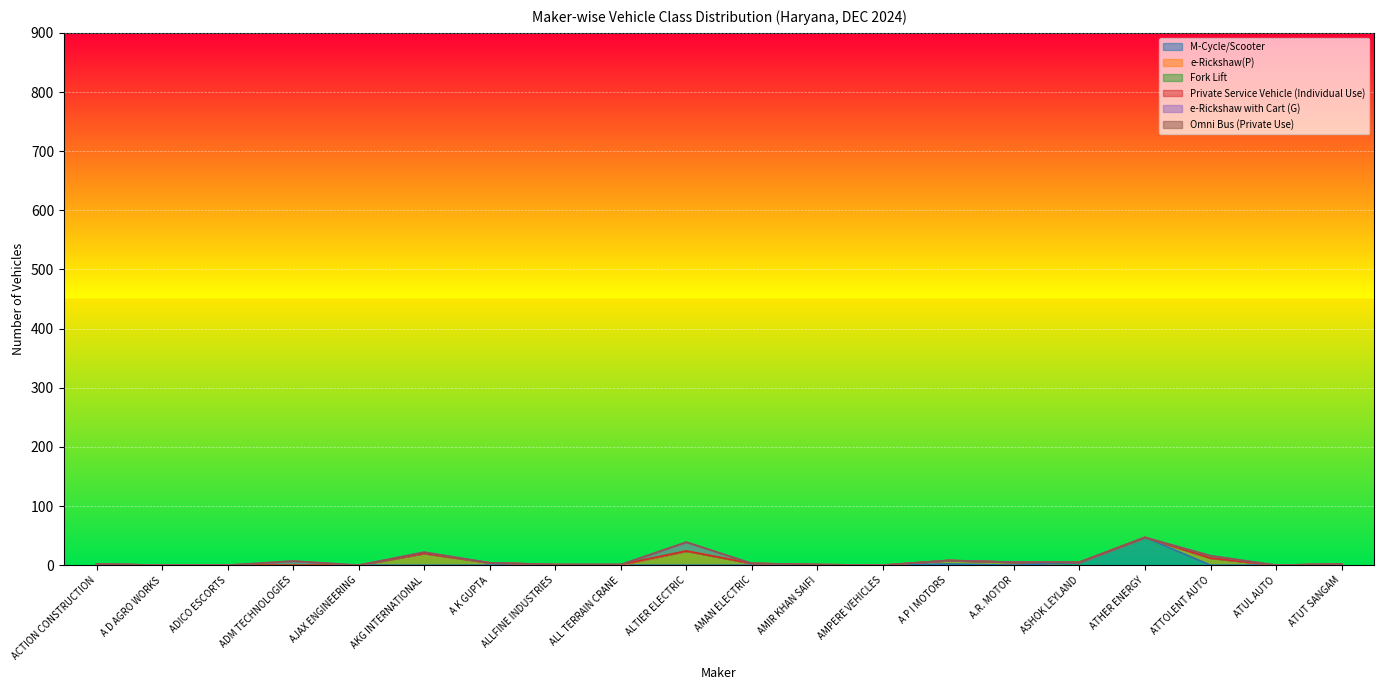

What is the spread (max minus min) of values at ACTION CONSTRUCTION?

2